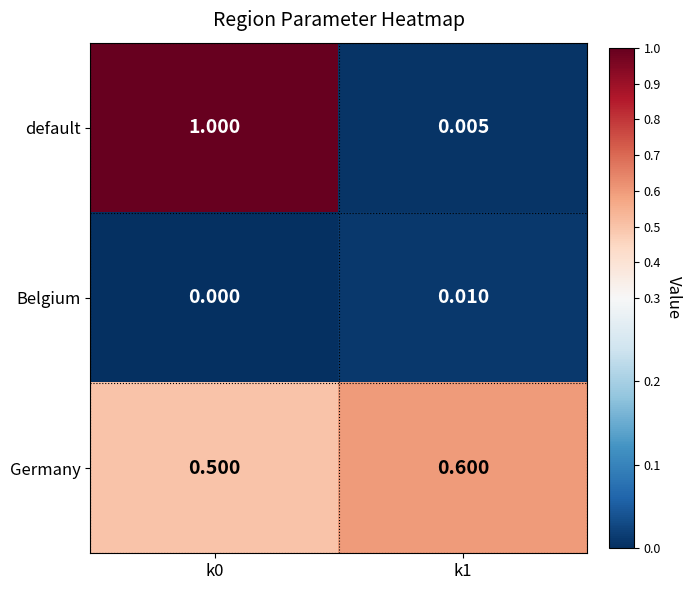

Is the value of default at k0 greater than the value of Belgium at k0?

Yes